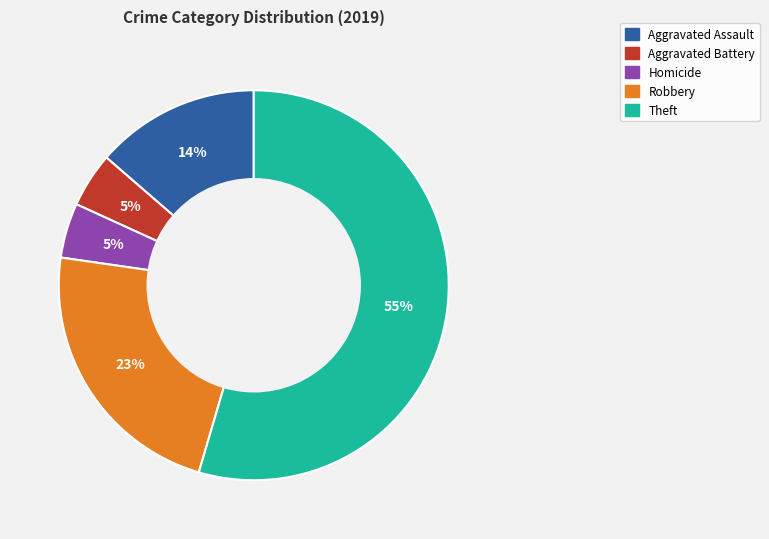

How many slices are in this pie chart?

5